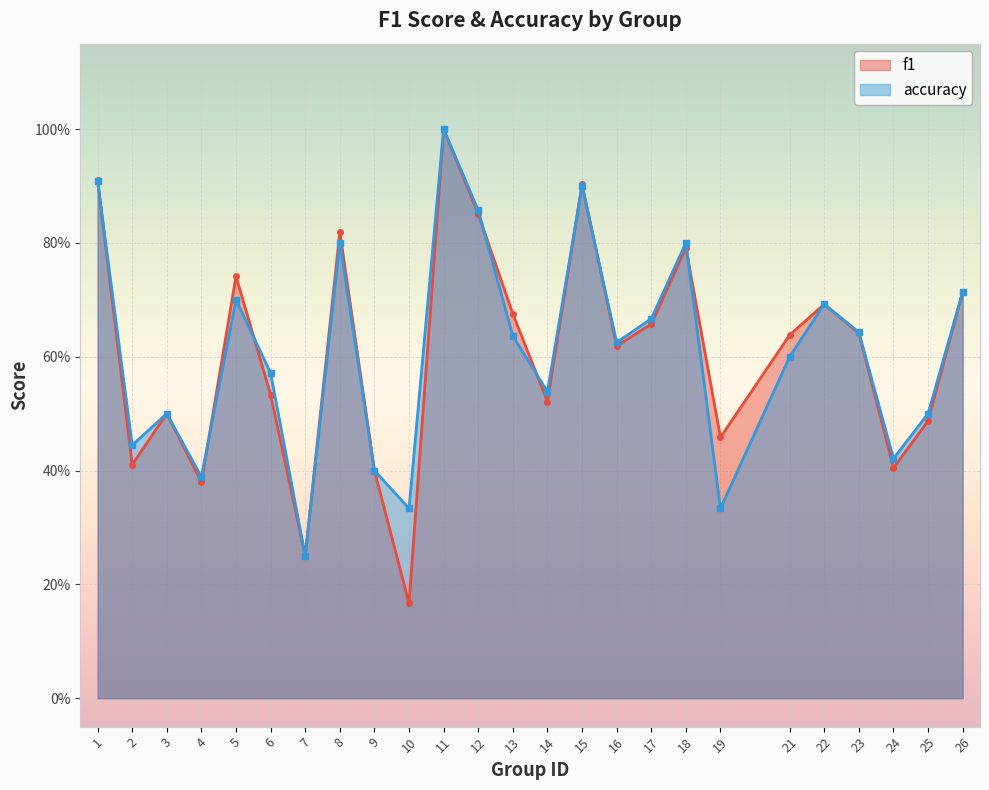

Where is f1 nearest to the value 0?

10